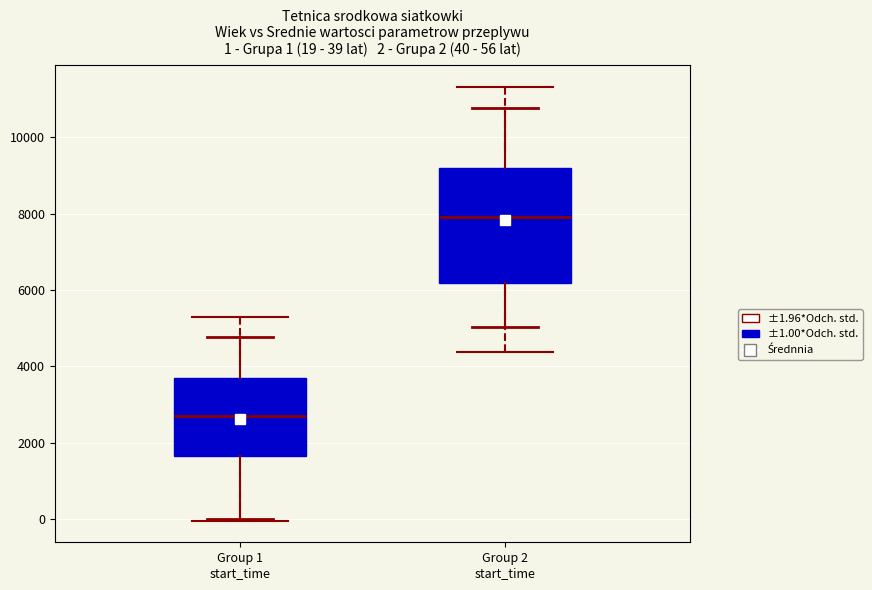

Which box has the highest median line?

Group 2 start_time